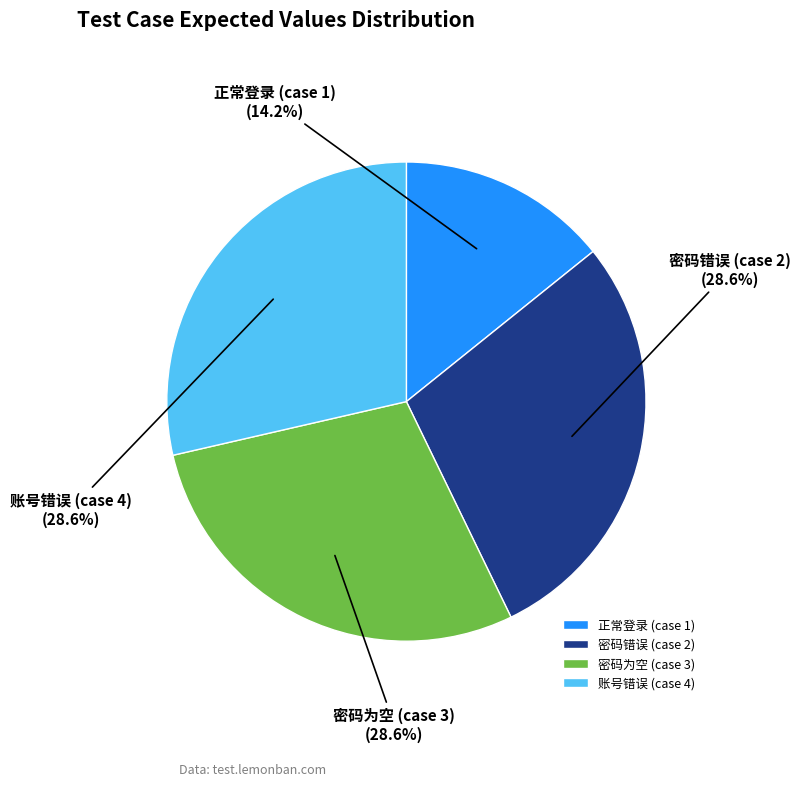

Approximately how many times larger is the value at 账号错误 (case 4) compared to 密码为空 (case 3)?

1.0